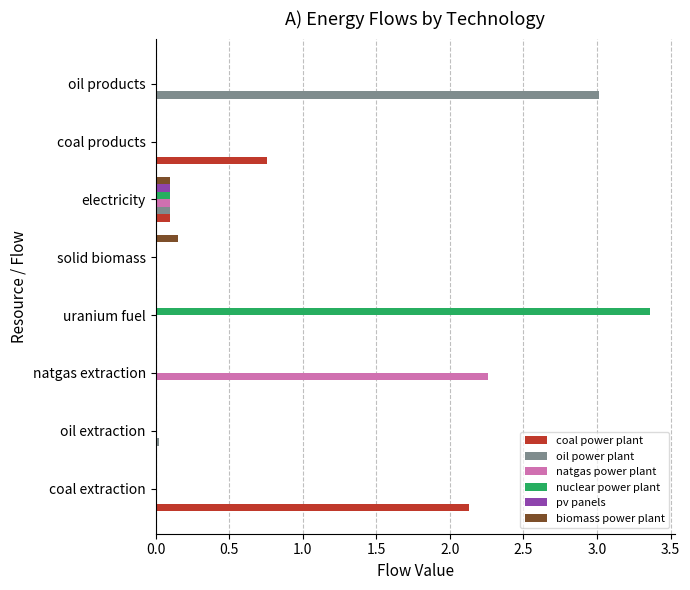

Where is natgas power plant nearest to the value 1?

electricity